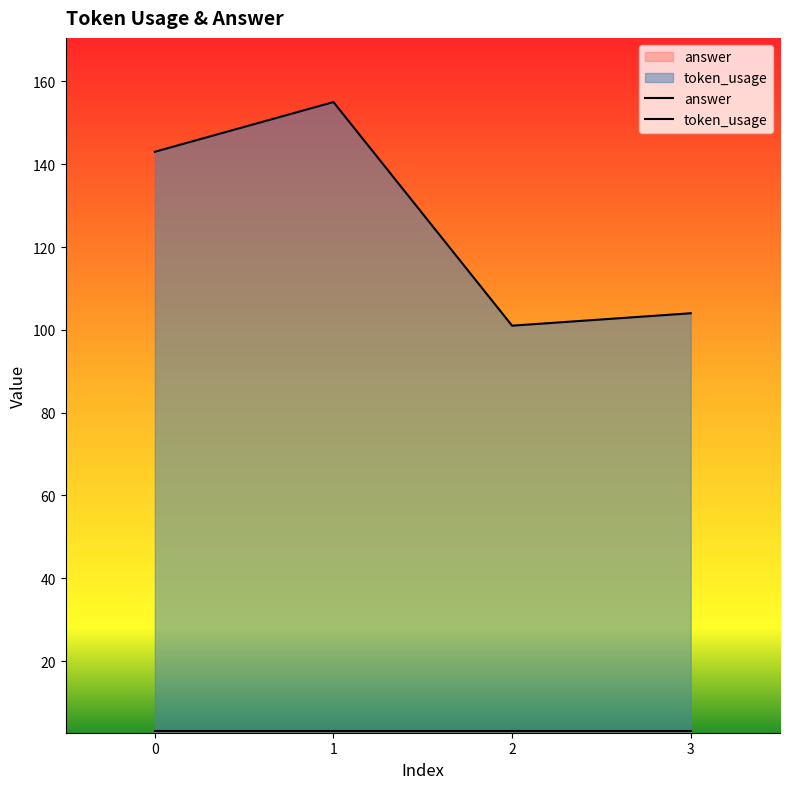

How many points are lower than both their immediate neighbors (excluding endpoints)?

1